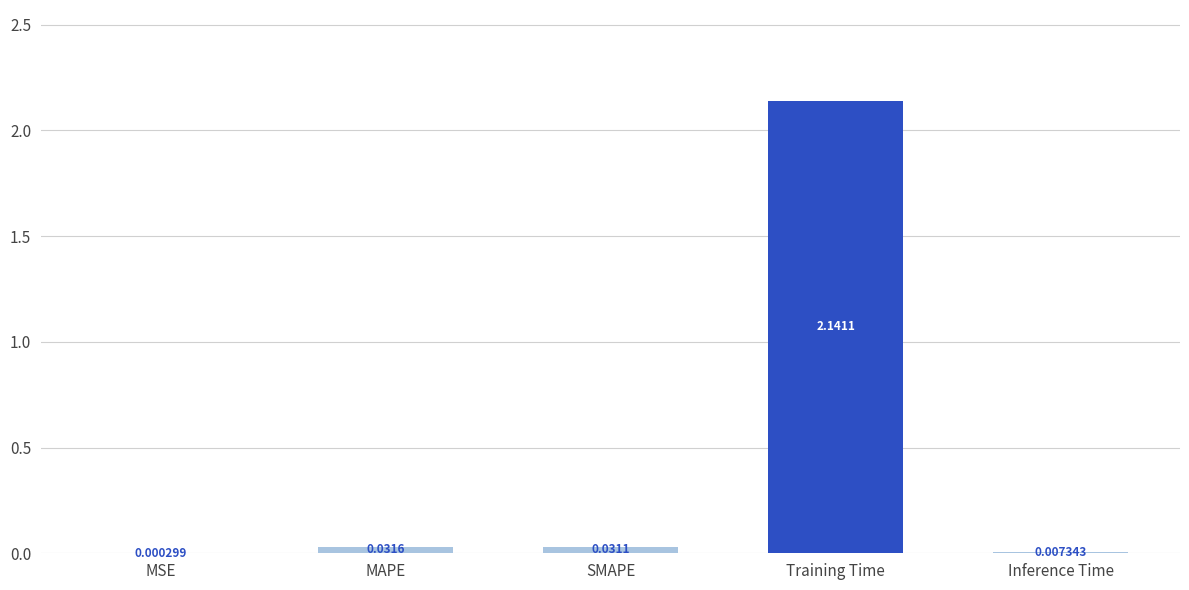

What is the sum of the values at Training Time and SMAPE?

2.2